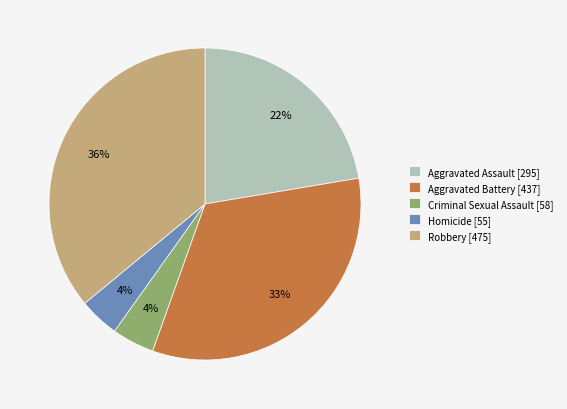

To the nearest percent, what portion does Homicide represent?

4%